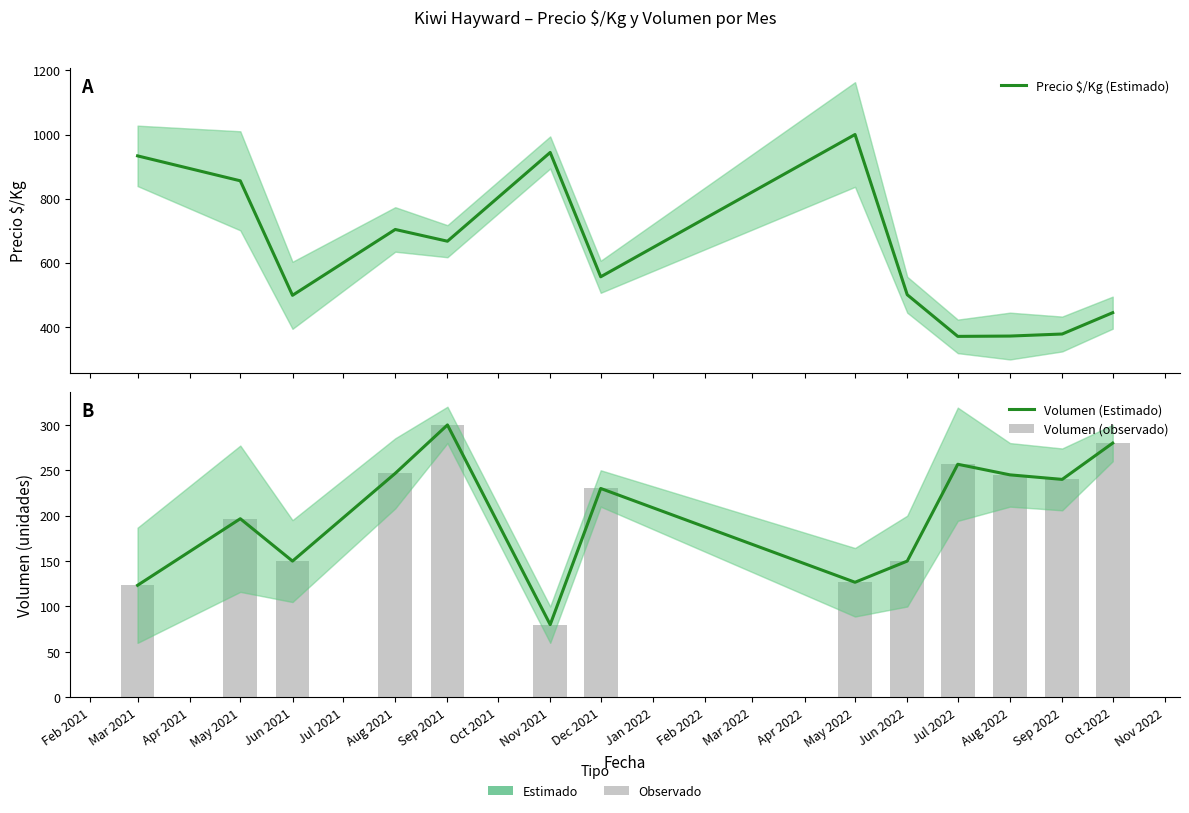

At how many categories does at least one series exceed 906?

3